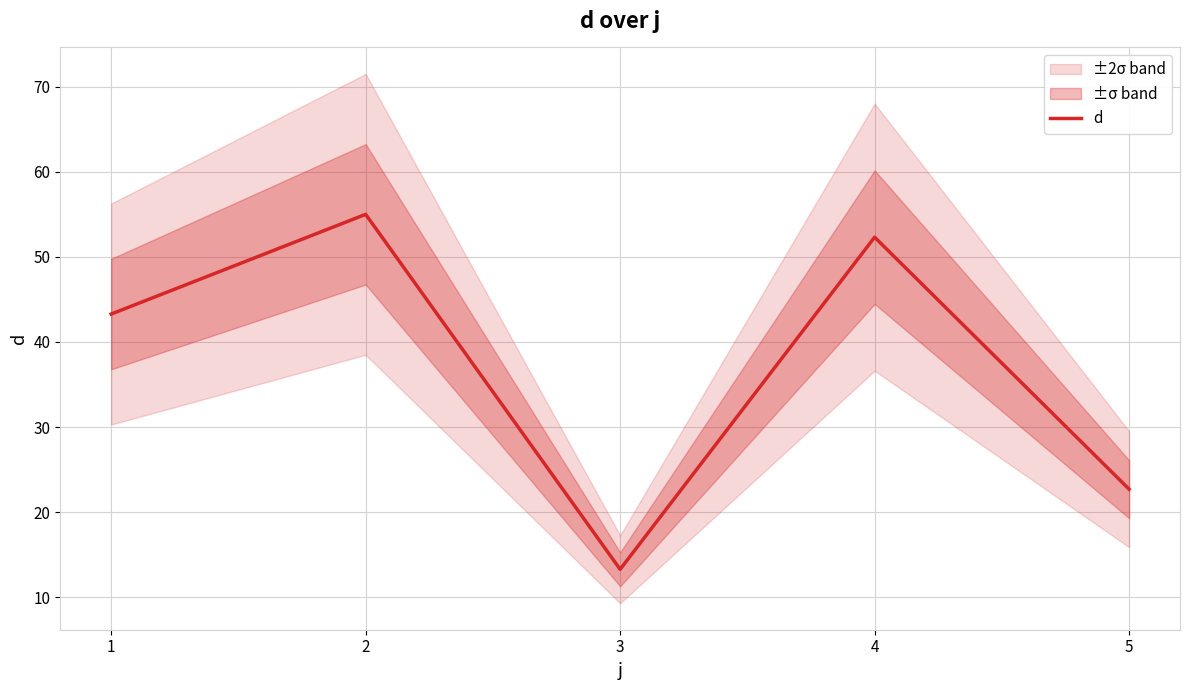

Does the chart display data point markers on the line(s)?

No